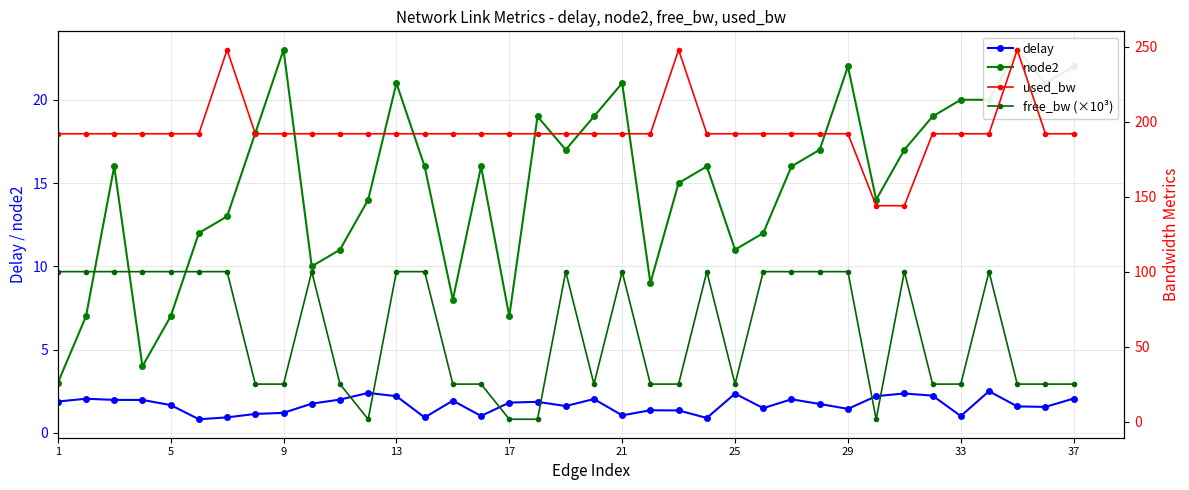

In free_bw (×10³), how many points are higher than both neighbors (excluding endpoints)?

6